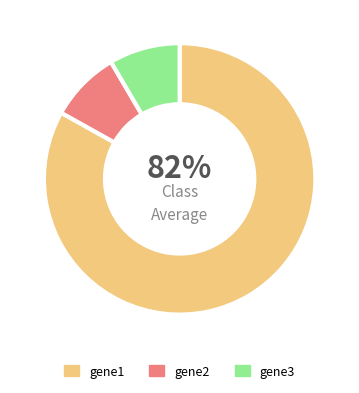

The gene1 slice represents 83% of the pie. True or false?

True